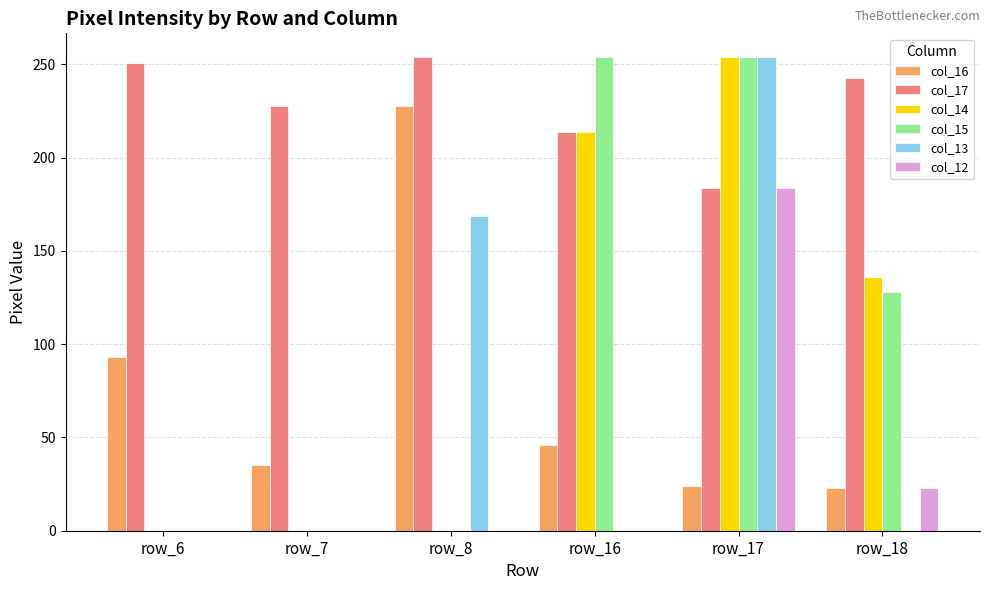

Is it true that col_16 equals 35 at row_7?

True